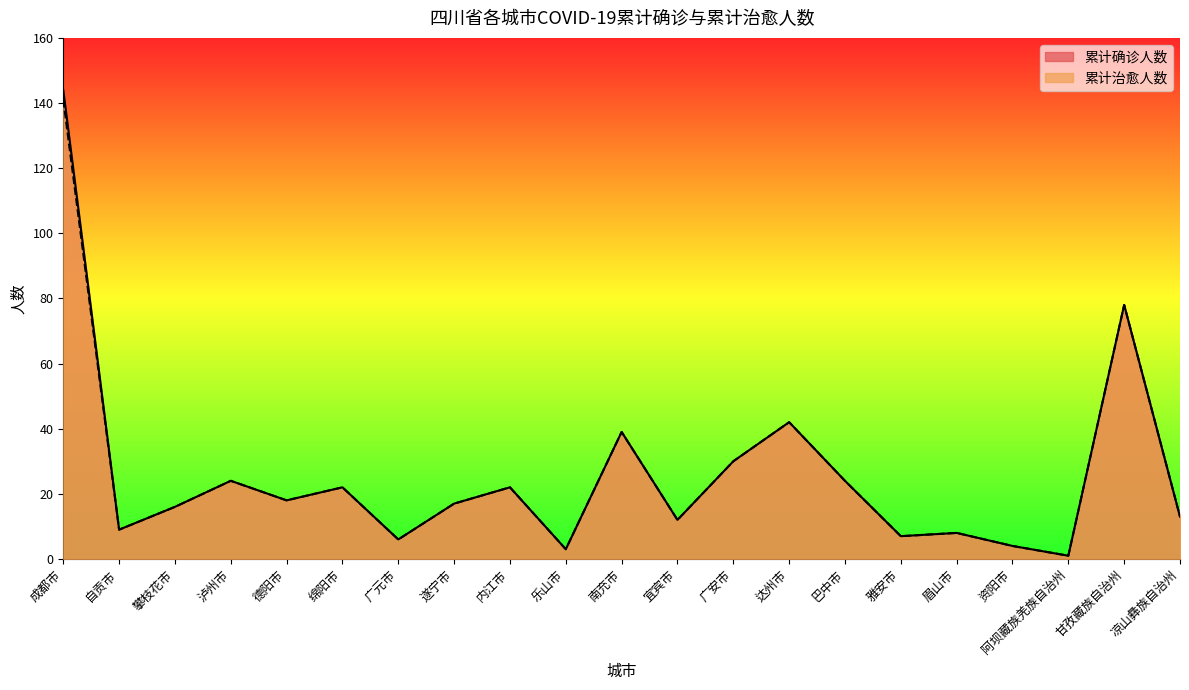

Which series has the widest spread of values?

累计确诊人数